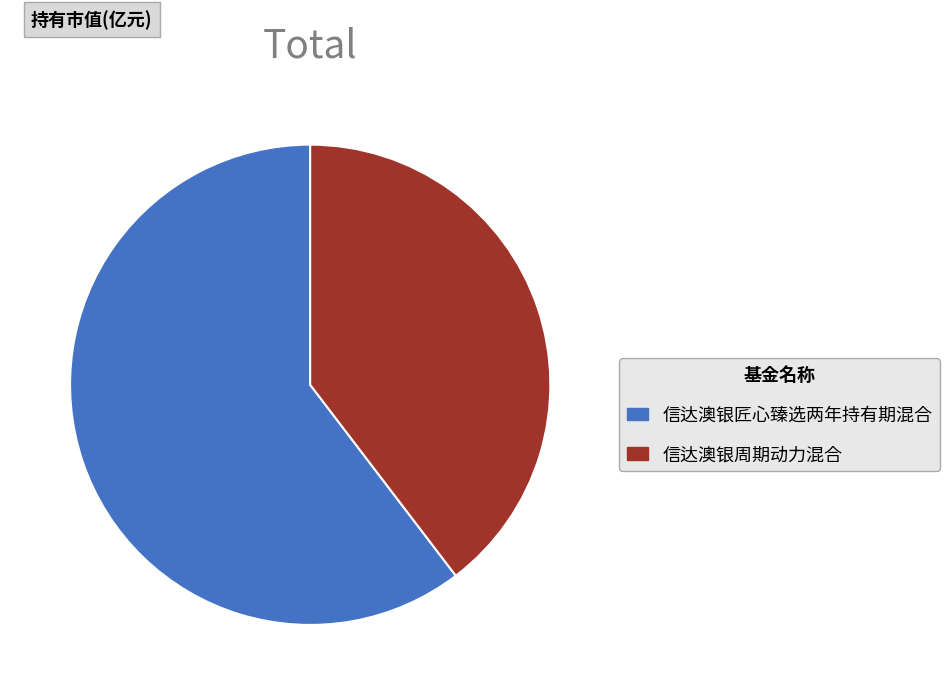

Is 信达澳银匠心臻选两年持有期混合 the majority of the pie?

Yes